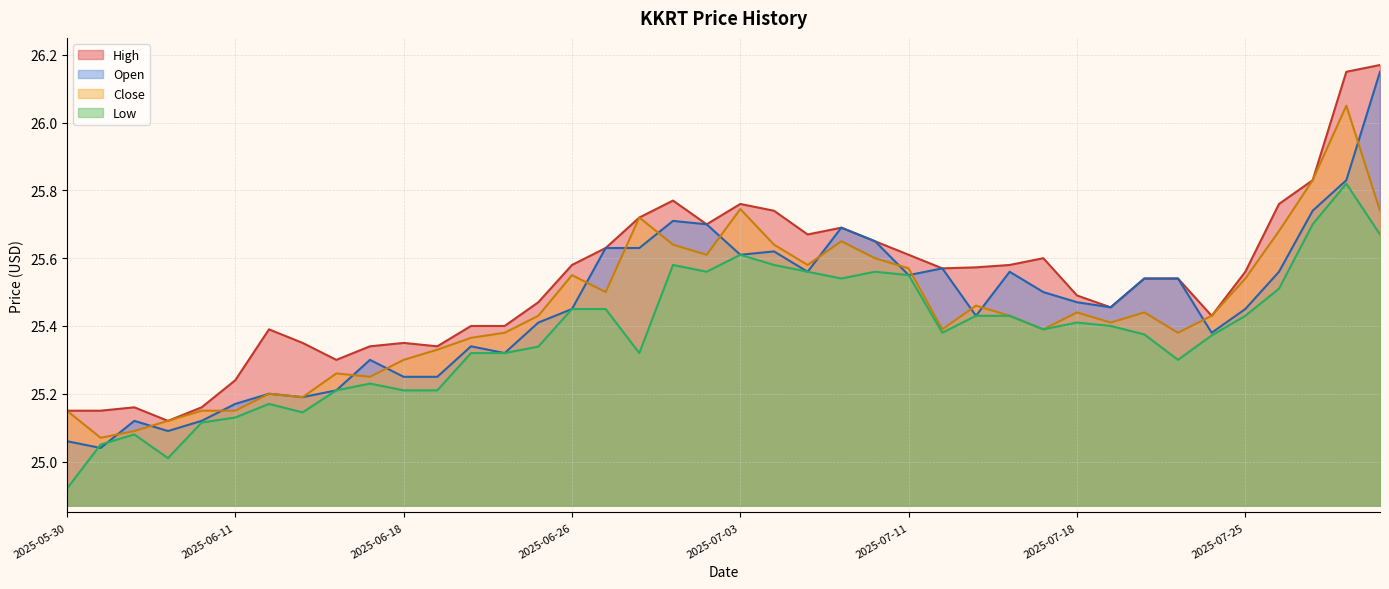

What is the label of the 20th point from the right?

2025-07-03